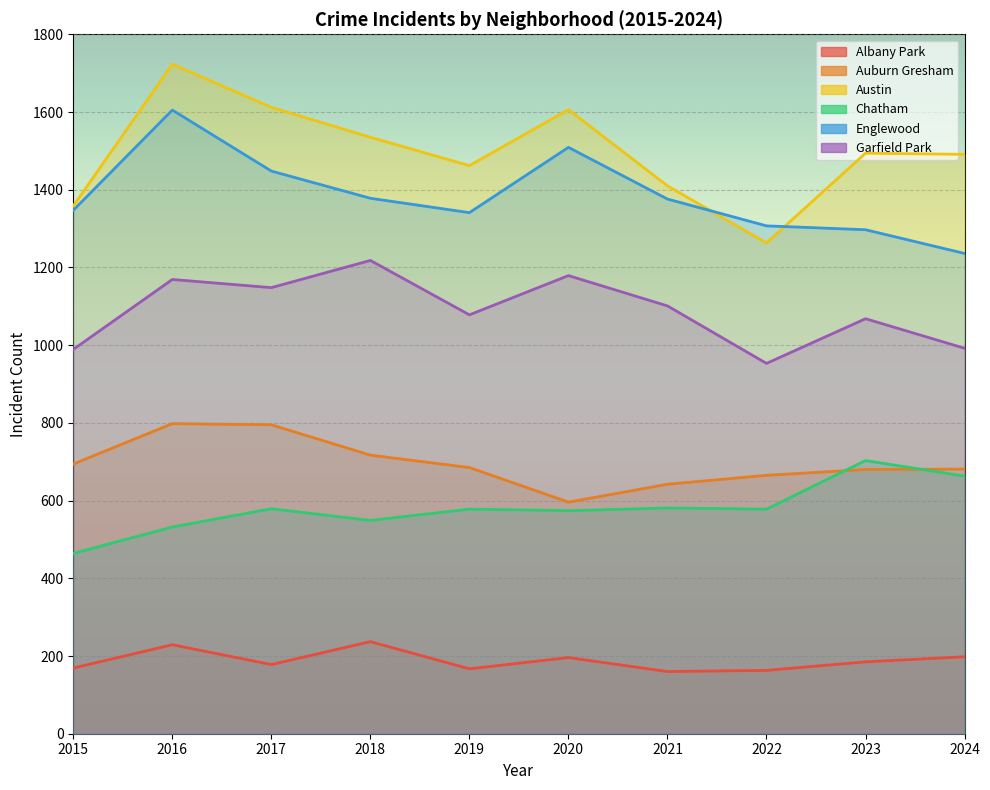

Reading left to right, transcribe all the data shown in this chart.

Albany Park: 2015=169	2016=229	2017=178	2018=237	2019=167	2020=196	2021=160	2022=163	2023=185	2024=198
Auburn Gresham: 2015=694	2016=798	2017=795	2018=717	2019=685	2020=596	2021=642	2022=665	2023=680	2024=681
Austin: 2015=1358	2016=1723	2017=1612	2018=1535	2019=1462	2020=1606	2021=1410	2022=1263	2023=1494	2024=1491
Chatham: 2015=464	2016=532	2017=579	2018=549	2019=578	2020=574	2021=581	2022=578	2023=703	2024=663
Englewood: 2015=1347	2016=1605	2017=1448	2018=1378	2019=1341	2020=1509	2021=1376	2022=1307	2023=1297	2024=1236
Garfield Park: 2015=989	2016=1169	2017=1148	2018=1218	2019=1078	2020=1179	2021=1101	2022=953	2023=1068	2024=992